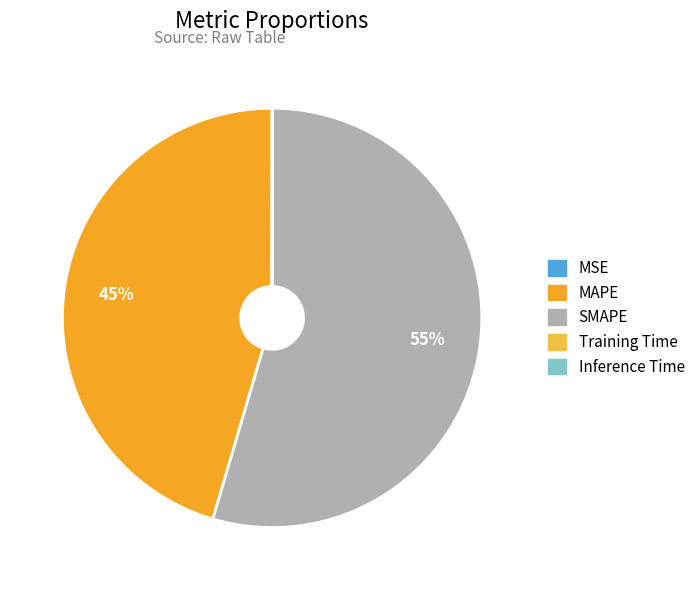

Between MSE and Training Time, which is larger?

Training Time